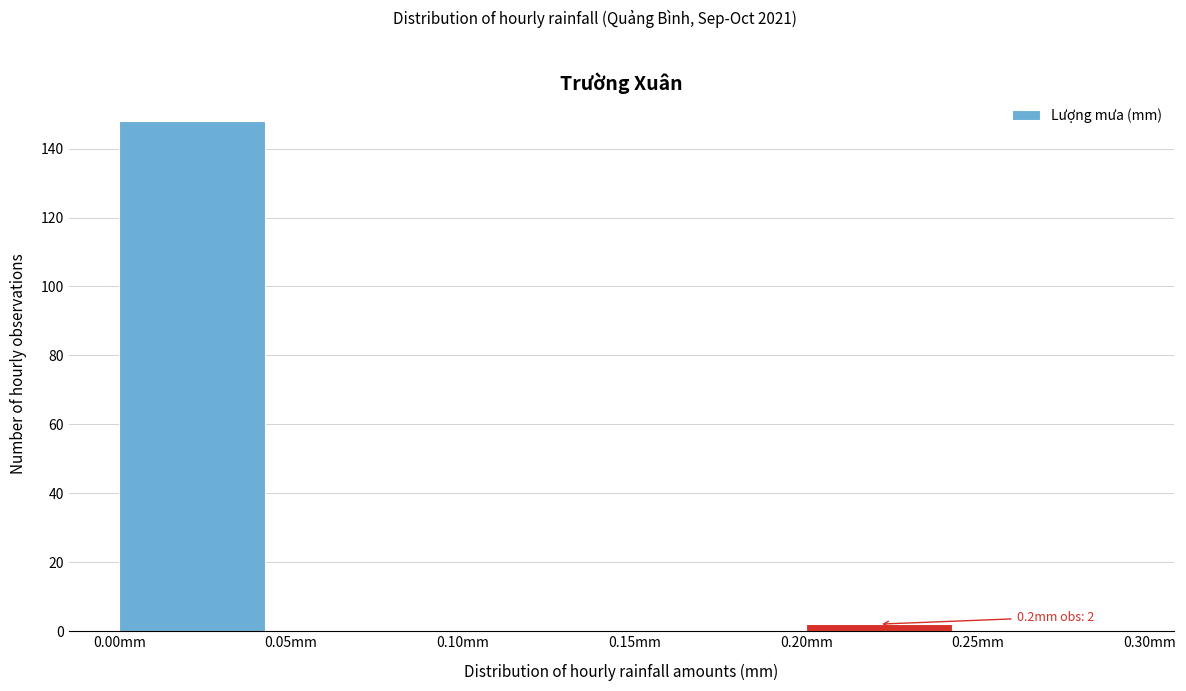

Over which range of the x-axis is the bar tallest?

0.00 to 0.05